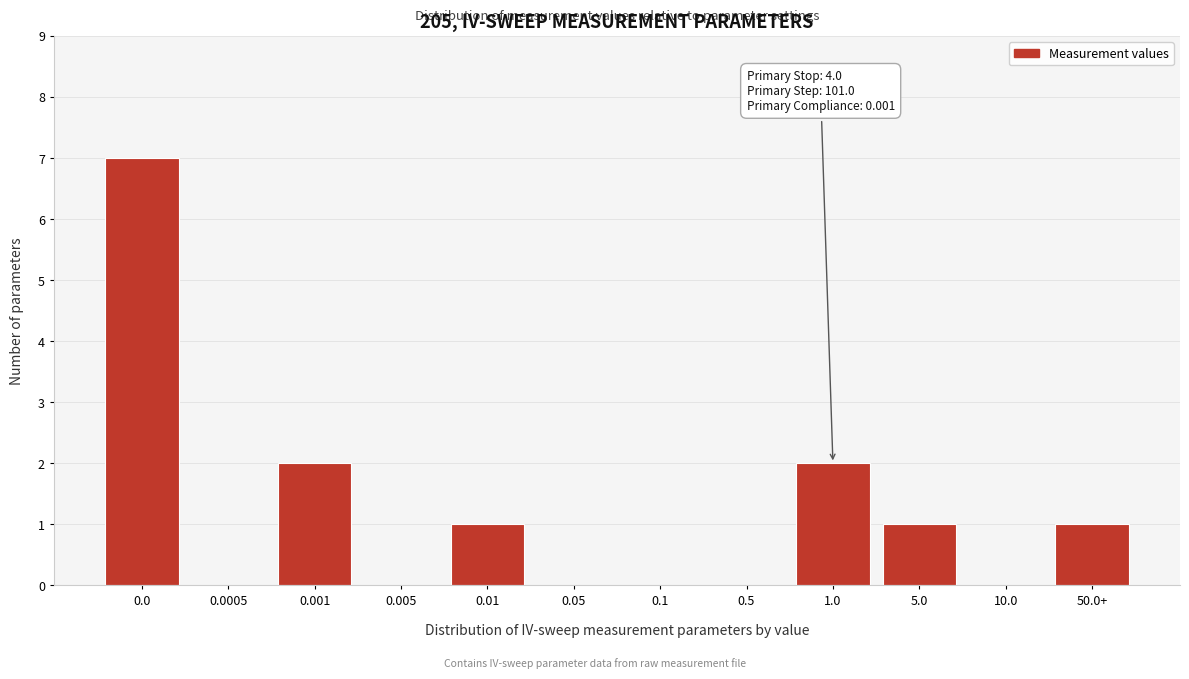

Reading left to right, what are all the values shown in this chart?

0.0=7	0.0005=0	0.001=2	0.005=0	0.01=1	0.05=0	0.1=0	0.5=0	1.0=2	5.0=1	10.0=0	50.0+=1